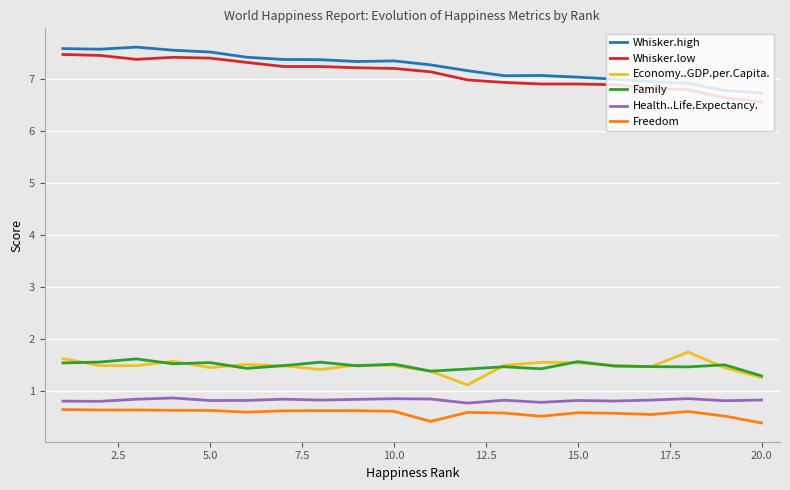

True or false: Whisker.high and Family intersect in this chart.

False